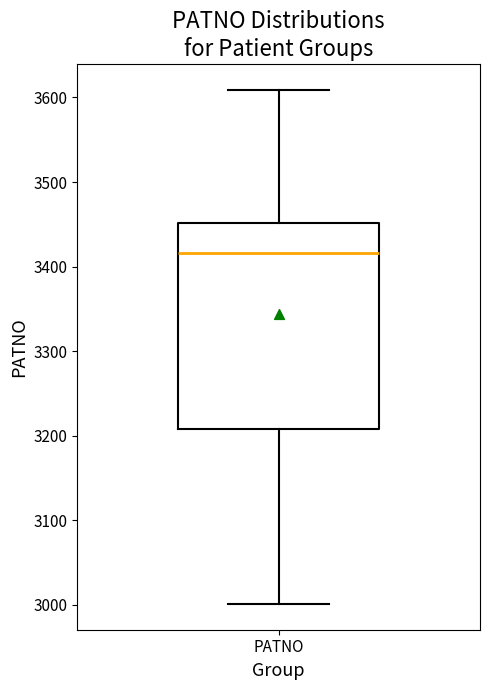

Where does the median line of the box for PATNO sit on the y-axis? The values are not printed on the chart, so give them approximately, as read against the axis.

3420